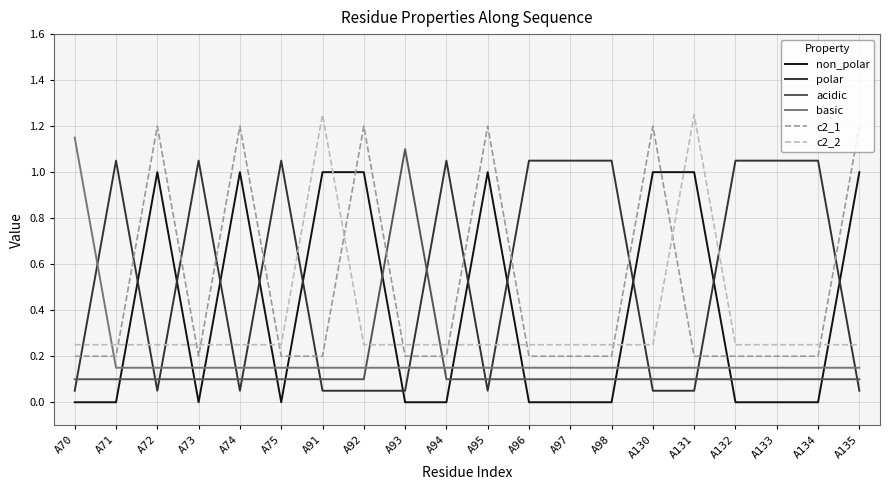

Rank the series by their maximum value, from highest to lowest.

c2_2, c2_1, basic, acidic, polar, non_polar